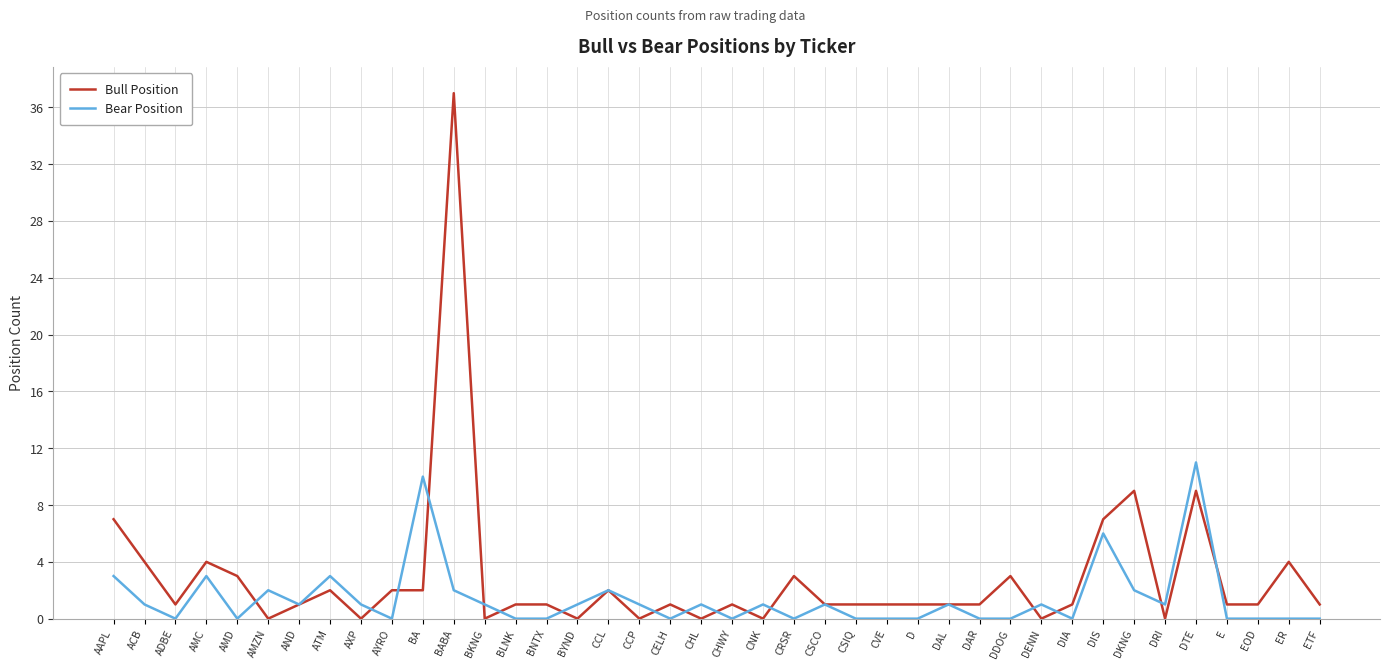

Reading left to right, what are all the values shown in this chart?

Bull Position: AAPL=7	ACB=4	ADBE=1	AMC=4	AMD=3	AMZN=0	AND=1	ATM=2	AXP=0	AYRO=2	BA=2	BABA=37	BKNG=0	BLNK=1	BNTX=1	BYND=0	CCL=2	CCP=0	CELH=1	CHL=0	CHWY=1	CNK=0	CRSR=3	CSCO=1	CSIQ=1	CVE=1	D=1	DAL=1	DAR=1	DDOG=3	DENN=0	DIA=1	DIS=7	DKNG=9	DRI=0	DTE=9	E=1	EOD=1	ER=4	ETF=1
Bear Position: AAPL=3	ACB=1	ADBE=0	AMC=3	AMD=0	AMZN=2	AND=1	ATM=3	AXP=1	AYRO=0	BA=10	BABA=2	BKNG=1	BLNK=0	BNTX=0	BYND=1	CCL=2	CCP=1	CELH=0	CHL=1	CHWY=0	CNK=1	CRSR=0	CSCO=1	CSIQ=0	CVE=0	D=0	DAL=1	DAR=0	DDOG=0	DENN=1	DIA=0	DIS=6	DKNG=2	DRI=1	DTE=11	E=0	EOD=0	ER=0	ETF=0